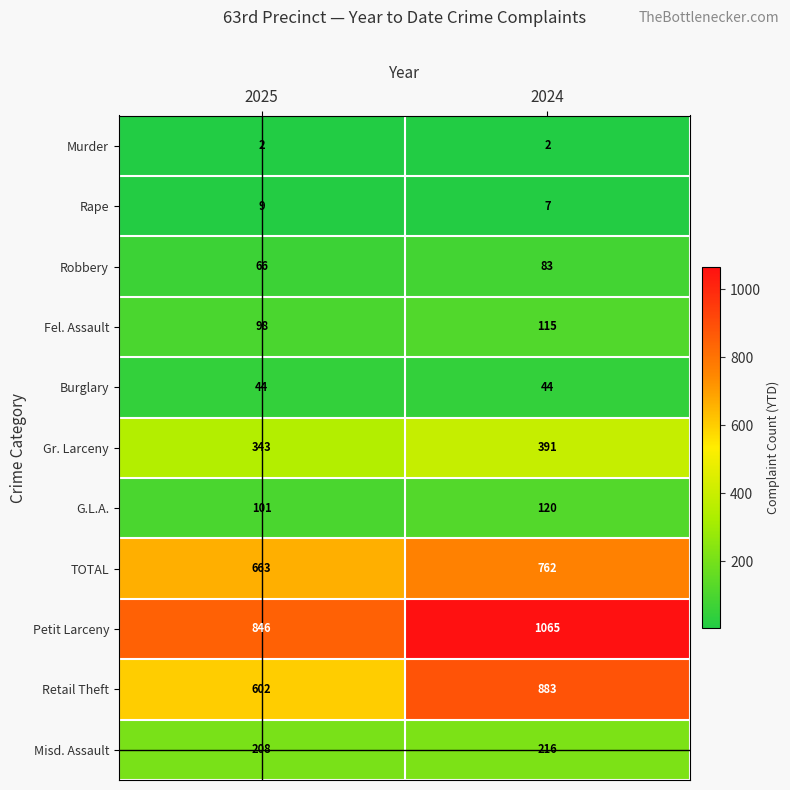

Which series changed the most between 2025 and 2024?

Retail Theft